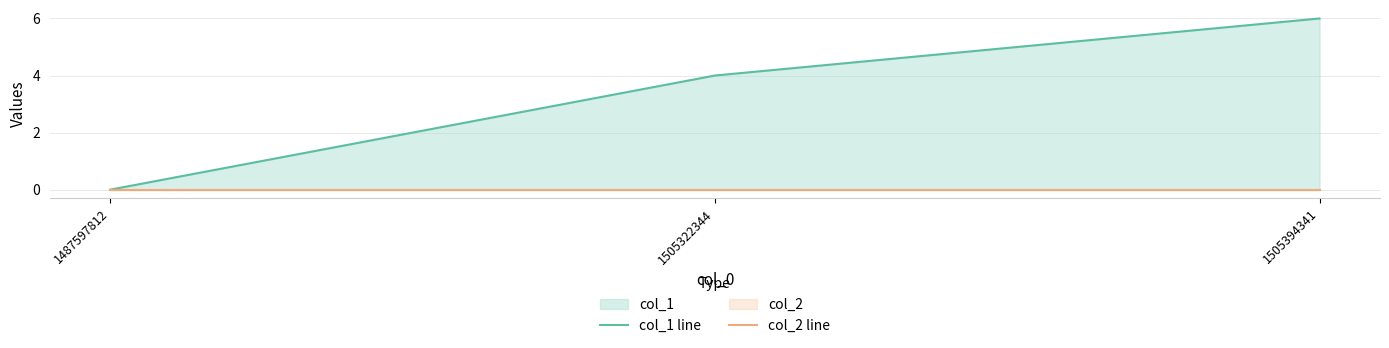

Reading right to left, list all the values displayed in this chart.

col_1 line: 1505394341=6	1505322344=4	1487597812=0
col_2 line: 1505394341=0	1505322344=0	1487597812=0